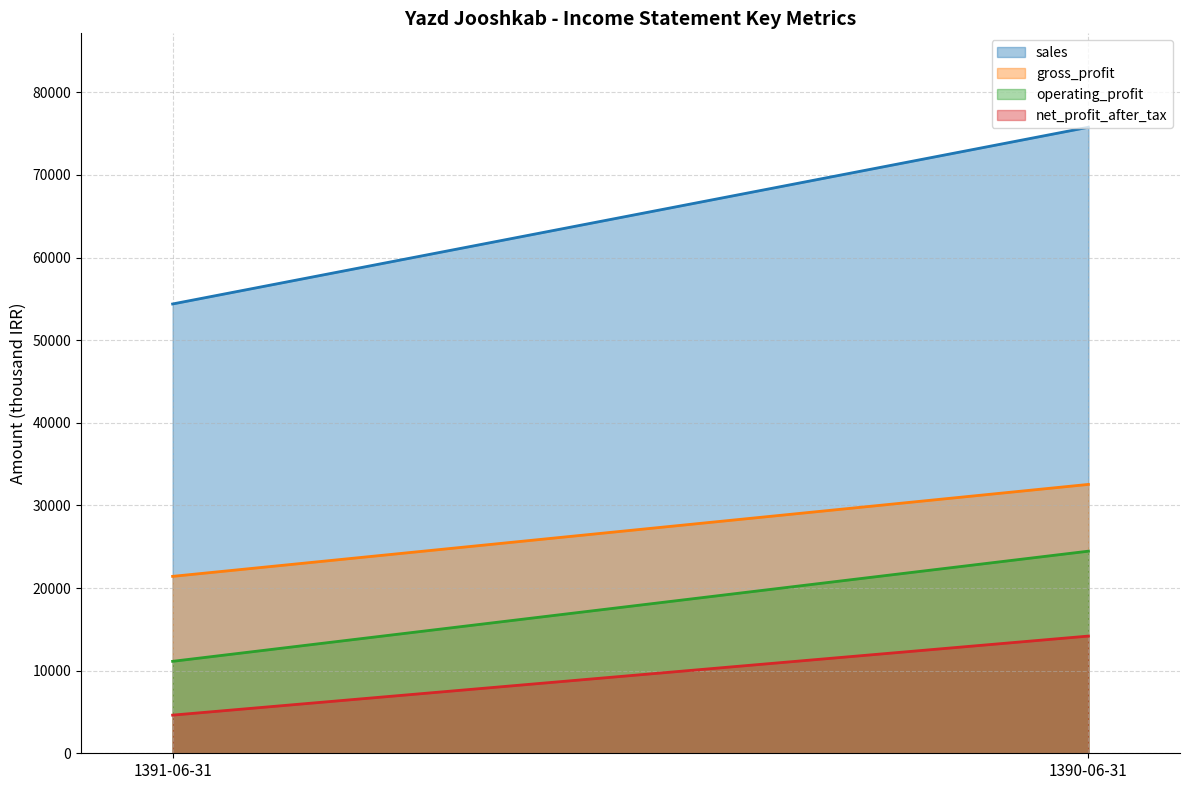

What is the total value across all series at 1390-06-31?

146954